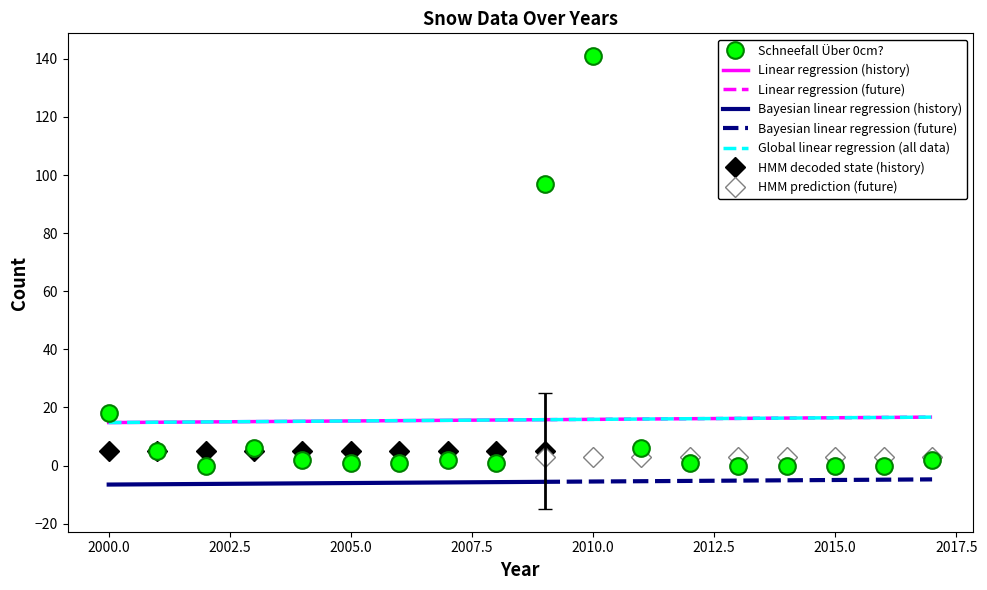

What is the difference between the second highest and second lowest values?

97